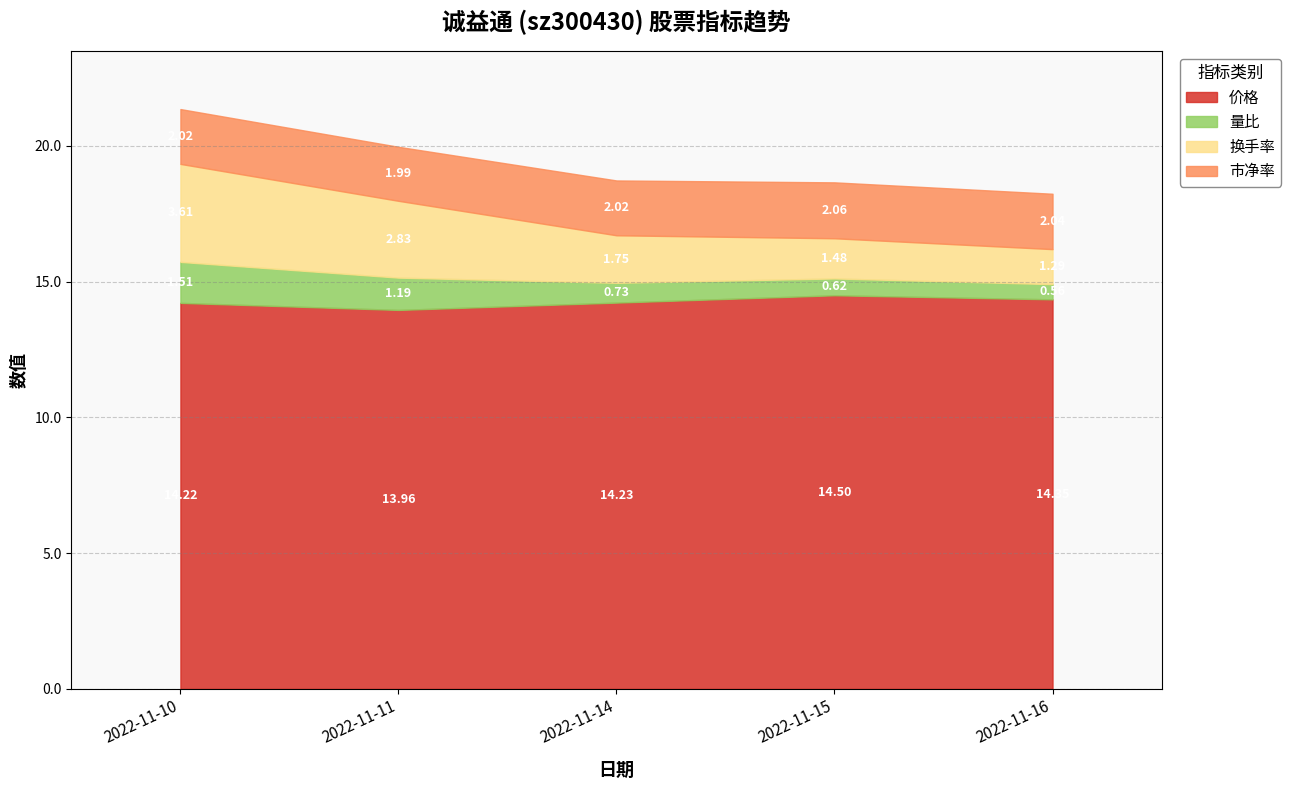

At how many categories does at least one series exceed 7?

5